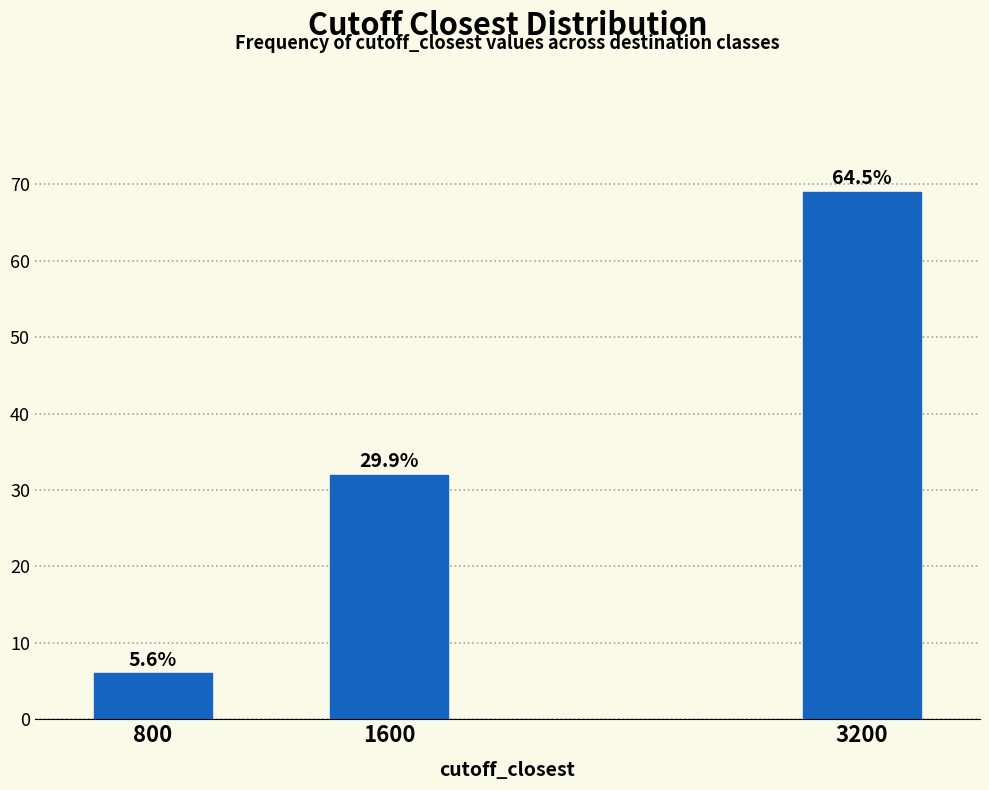

Does the chart contain any negative values?

No